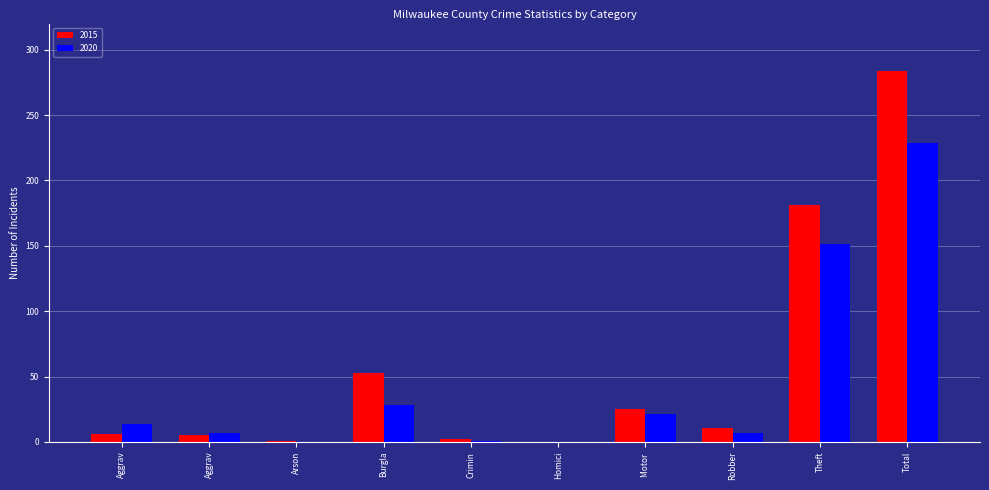

At how many categories does at least one series exceed 132?

2